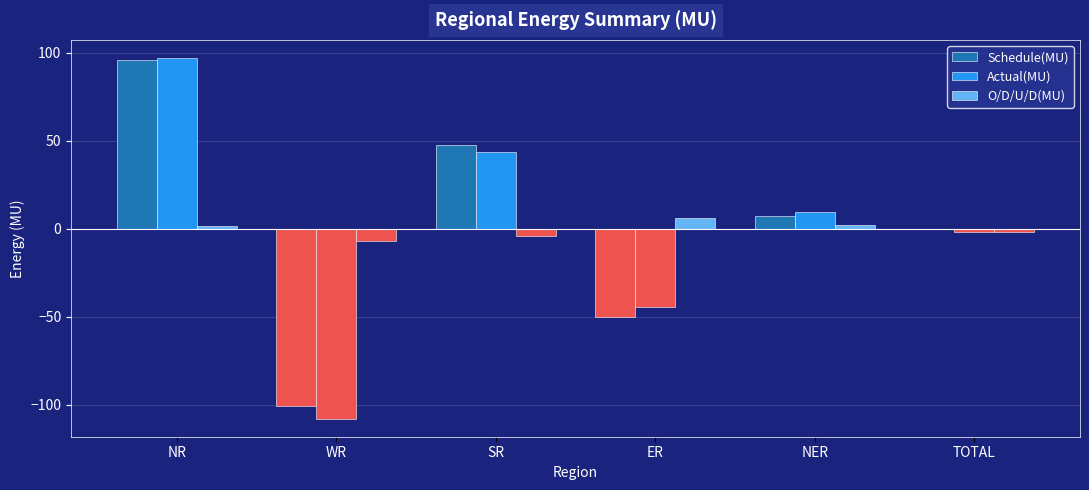

What is the value of the Actual(MU) bar at the 2nd from the left?

-107.9